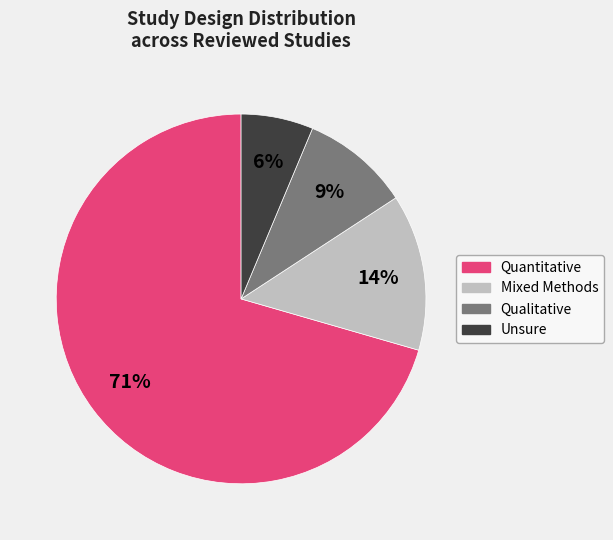

Between Unsure and Qualitative, which is larger?

Qualitative